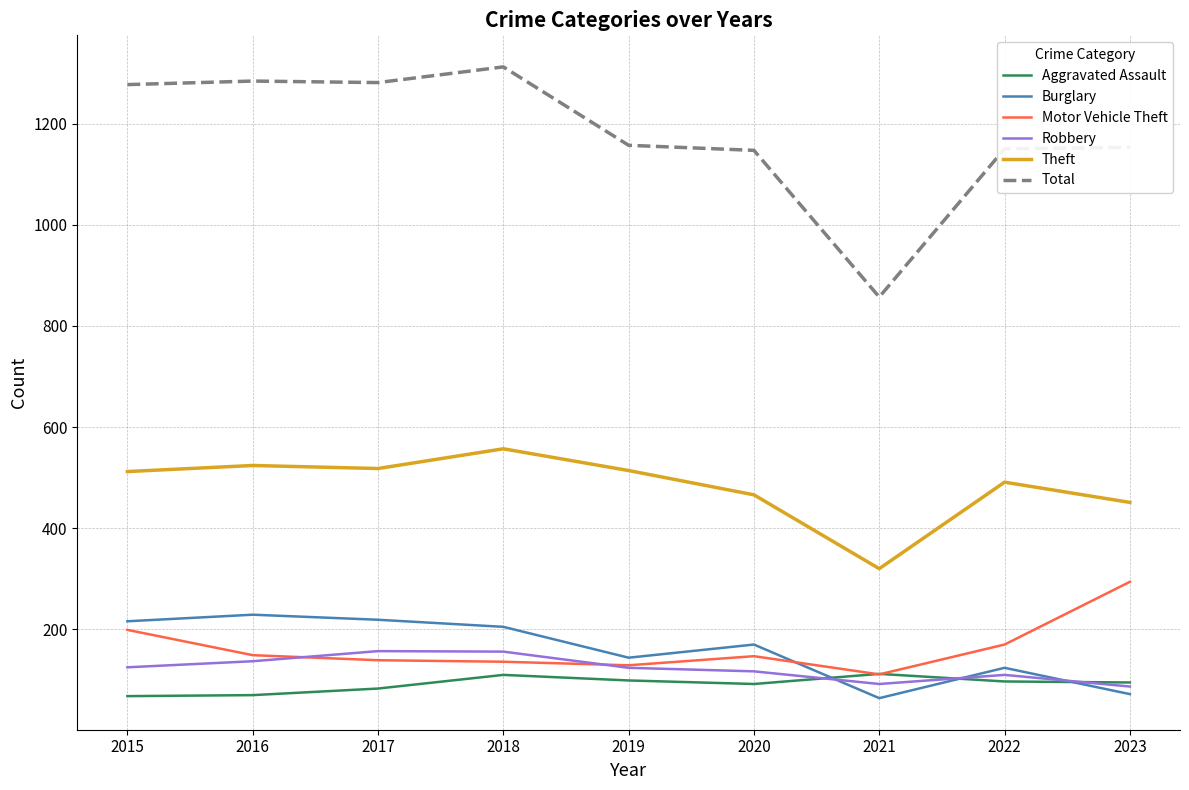

Between which two adjacent categories do Burglary and Robbery first intersect?

2020 and 2021